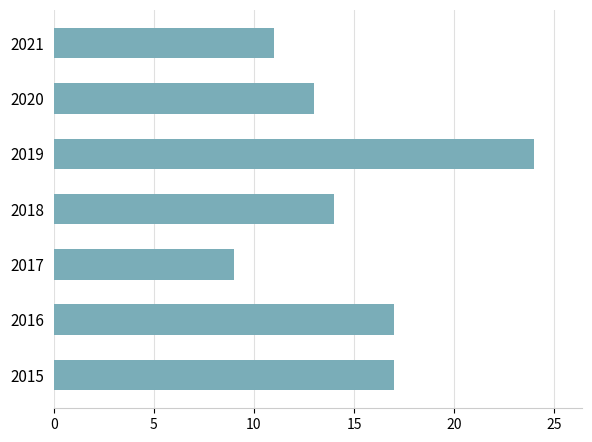

The value at 2020 is 13. True or false?

True